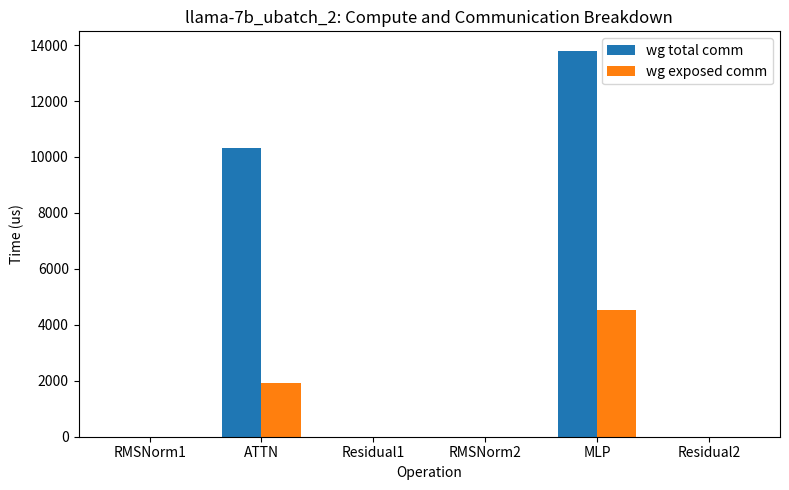

Which series has the largest total across all categories?

wg total comm